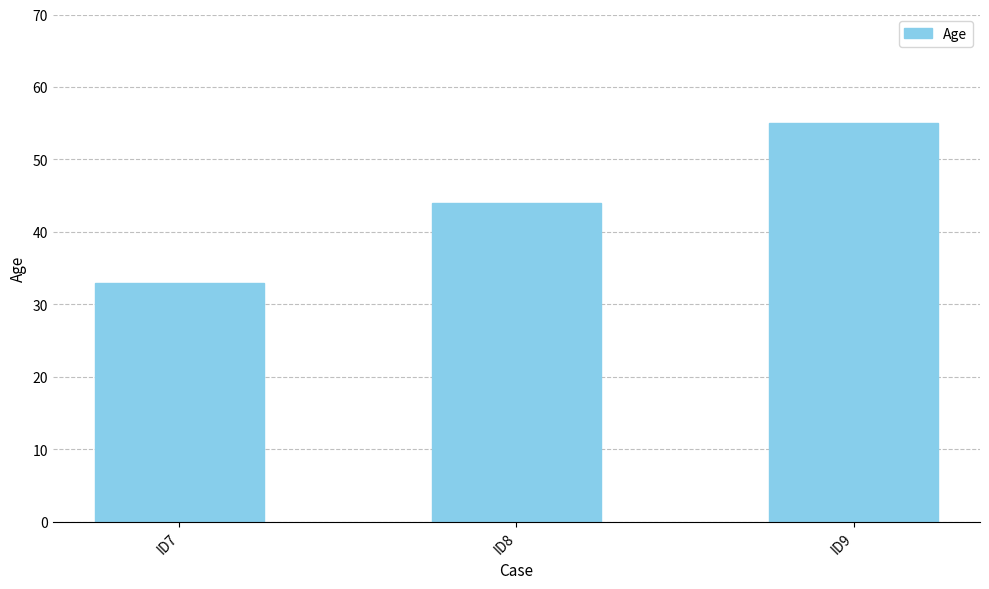

Reading left to right, list all the values displayed in this chart.

33	44	55